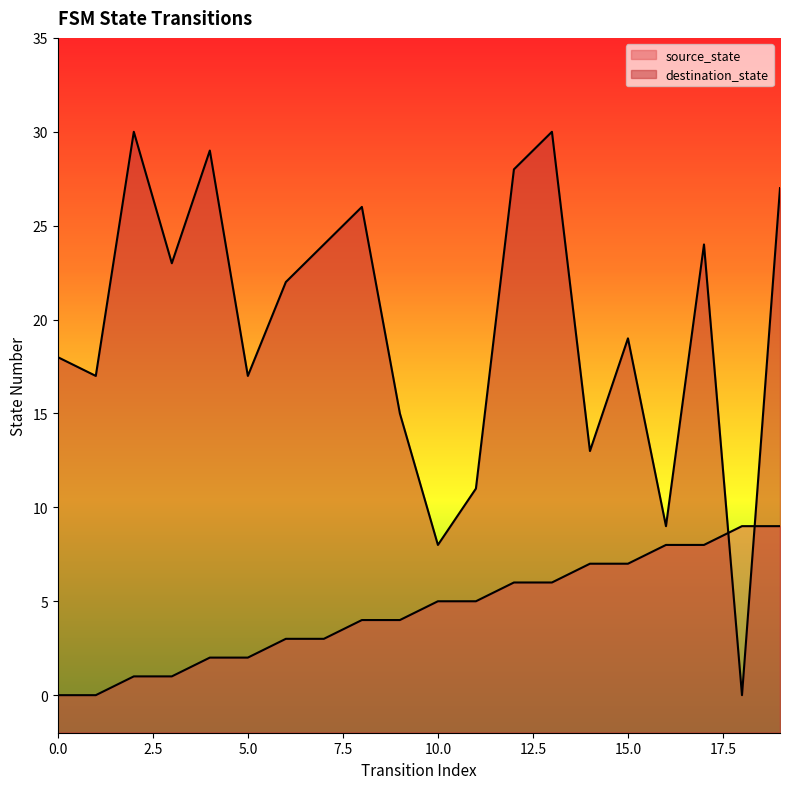

Reading right to left, list all the values displayed in this chart.

source_state: 19=9	18=9	17=8	16=8	15=7	14=7	13=6	12=6	11=5	10=5	9=4	8=4	7=3	6=3	5=2	4=2	3=1	2=1	1=0	0=0
destination_state: 19=27	18=0	17=24	16=9	15=19	14=13	13=30	12=28	11=11	10=8	9=15	8=26	7=24	6=22	5=17	4=29	3=23	2=30	1=17	0=18